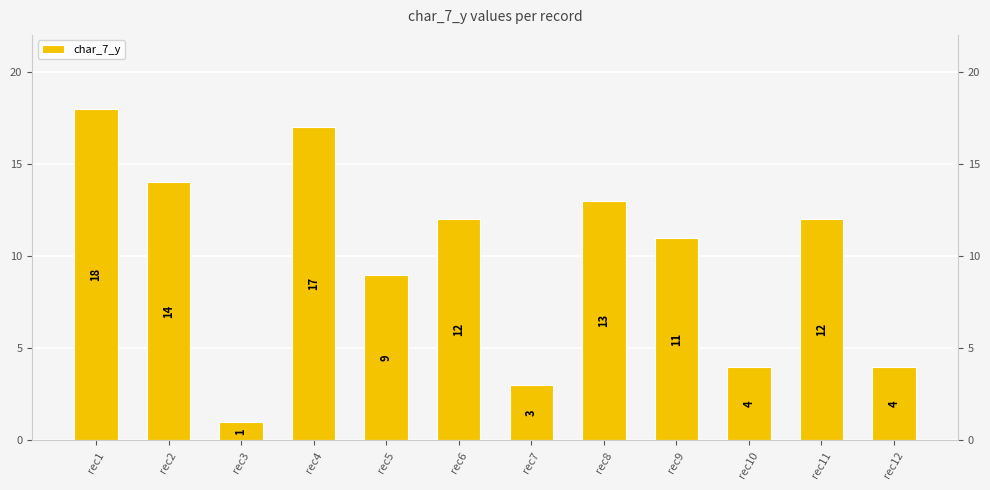

The chart shows a value of 9 at rec5. True or false?

True